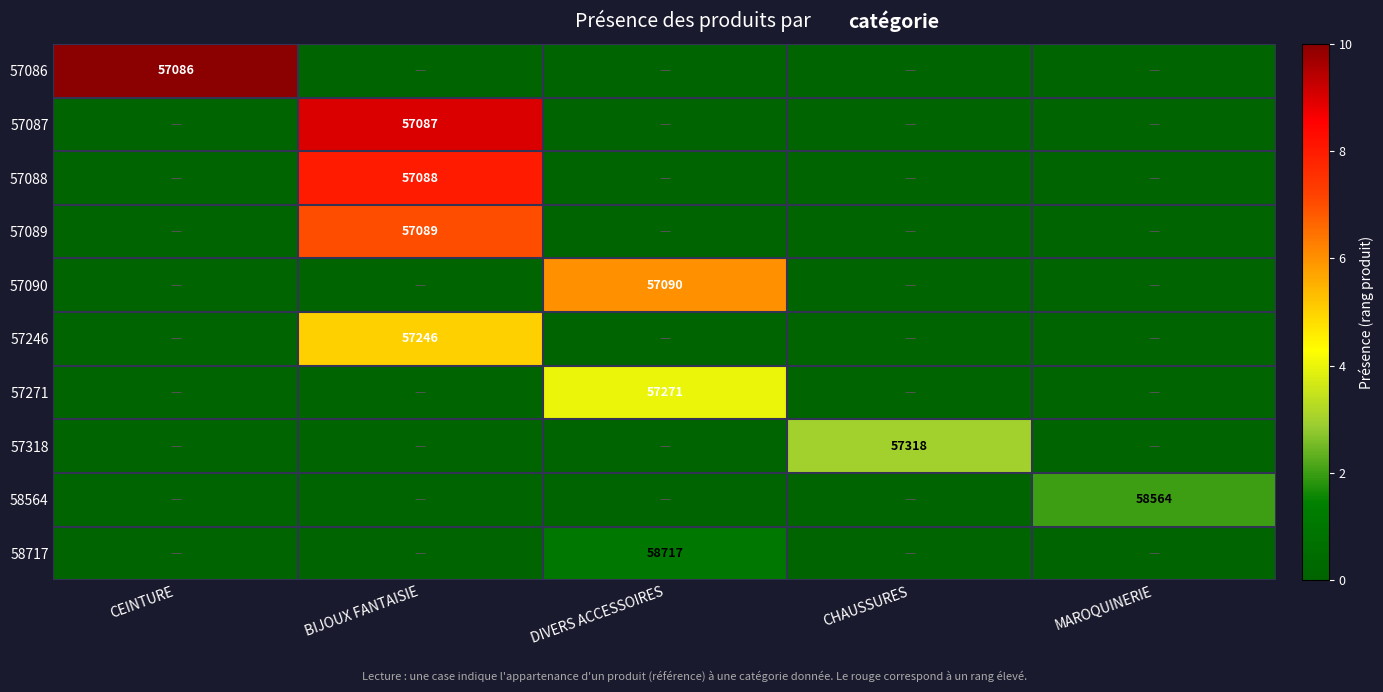

The value of 57089 at BIJOUX FANTAISIE is 57089. True or false?

True